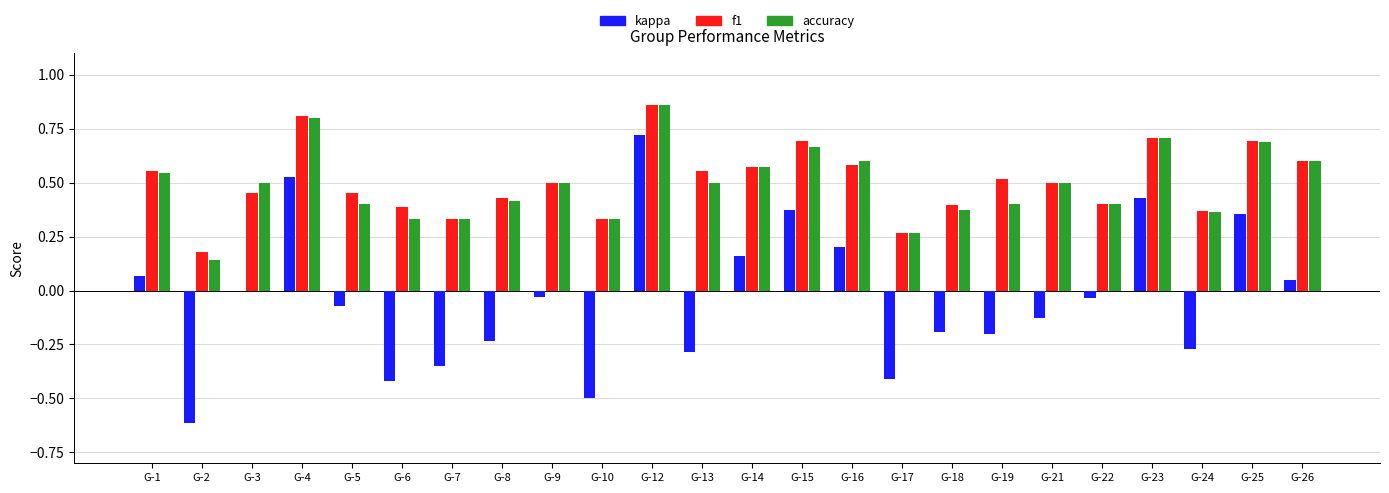

Is the value of kappa at G-24 greater than the value of f1 at G-6?

No